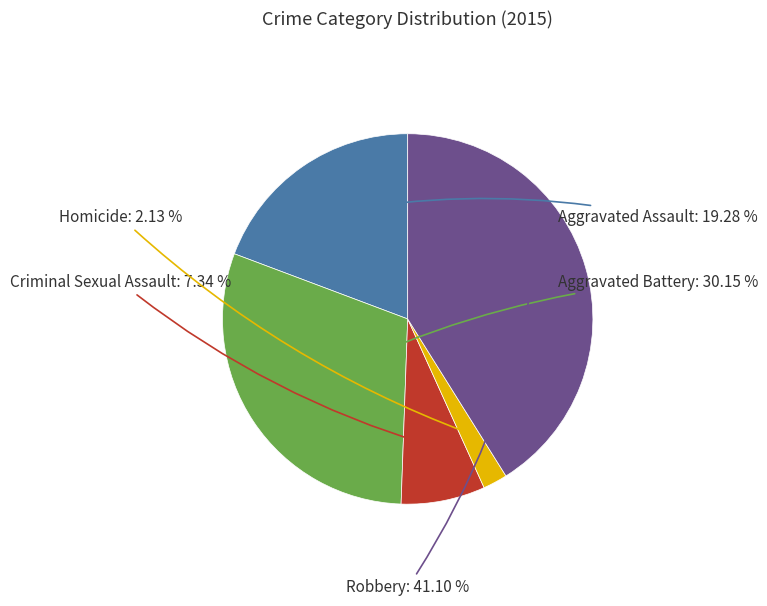

To the nearest percent, what is the average slice percentage?

20%